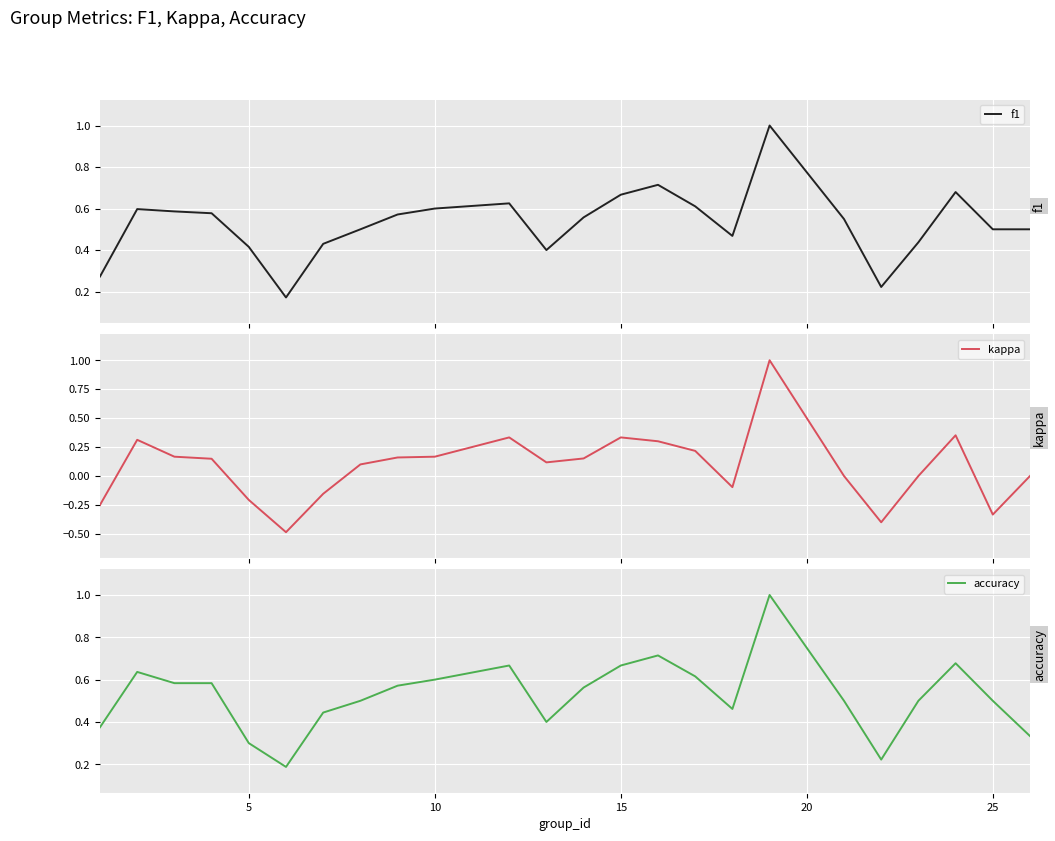

What is the greatest value displayed?

1.0